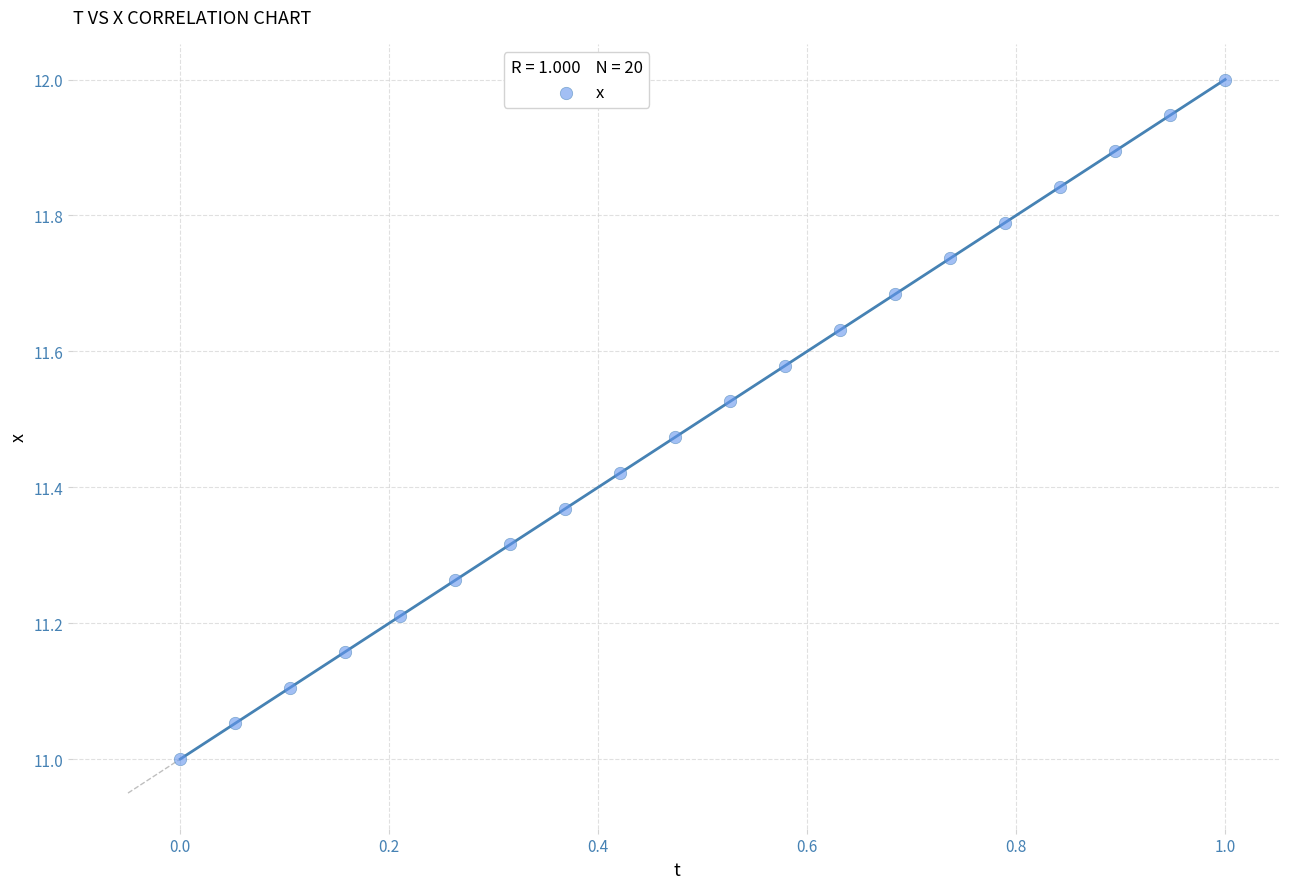

What is the range of Y values (max minus min)?

1.0